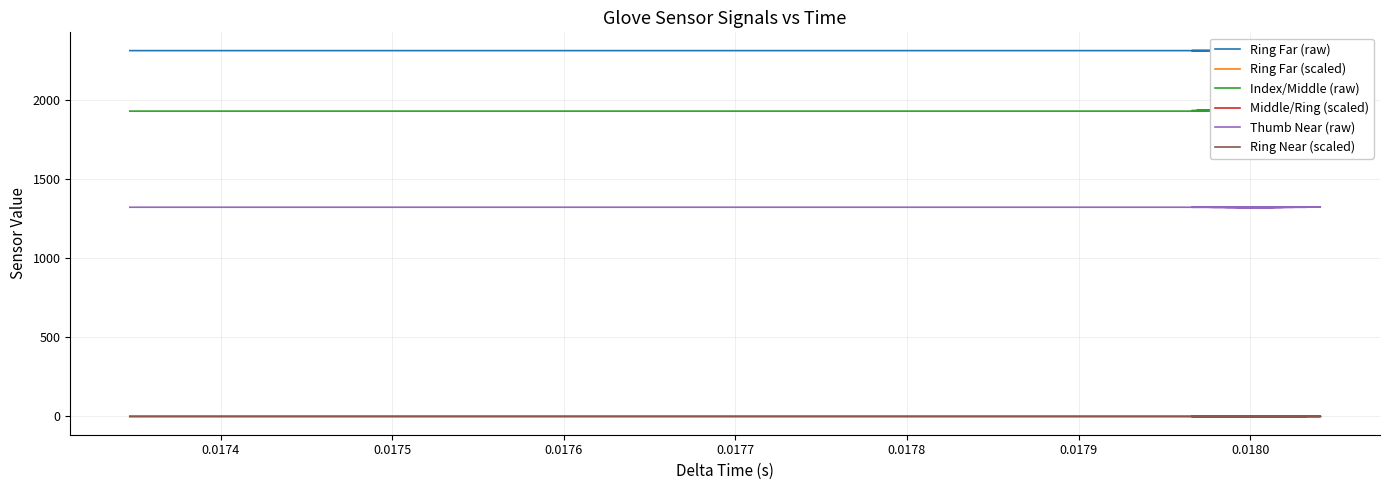

True or false: Ring Near (scaled) and Middle/Ring (scaled) cross at least once.

False